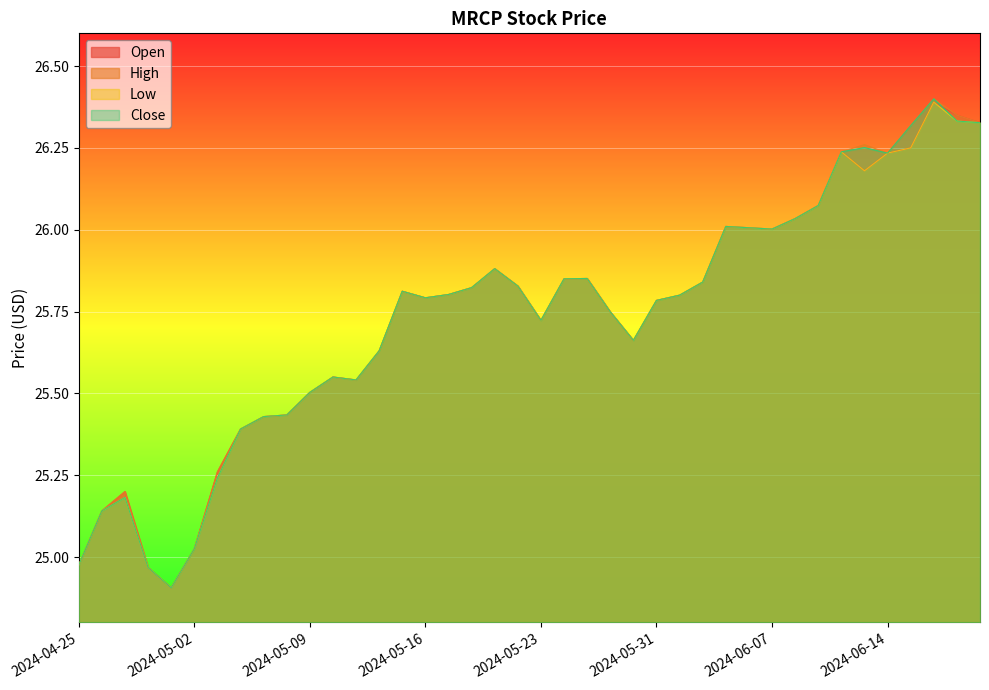

What is the difference between the second highest and second lowest values in the Close series?

1.4